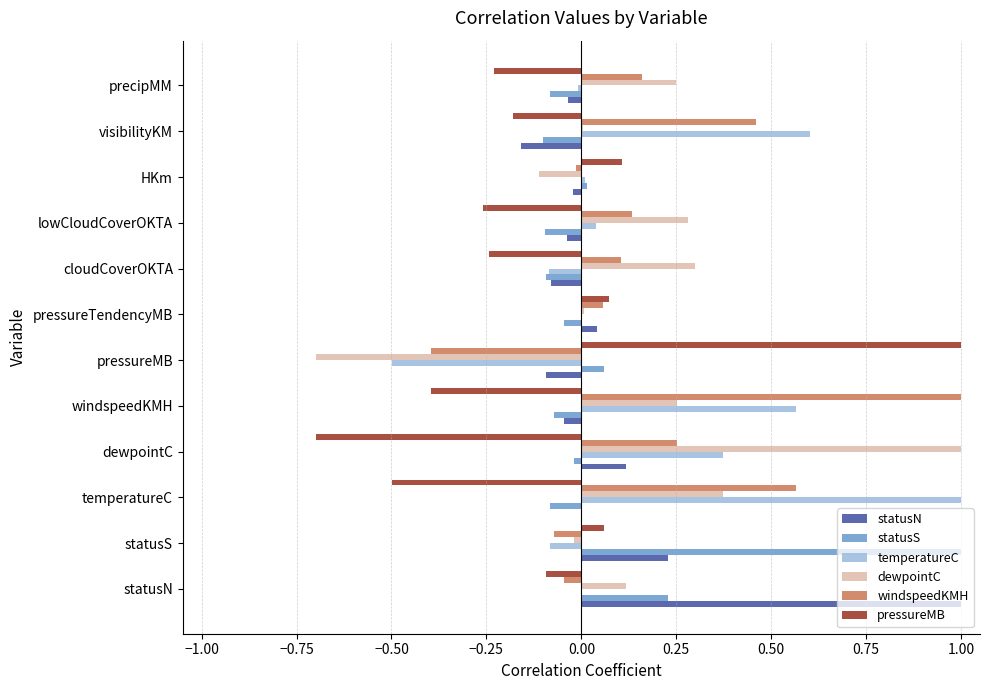

The value of dewpointC at windspeedKMH is 0.1. True or false?

False